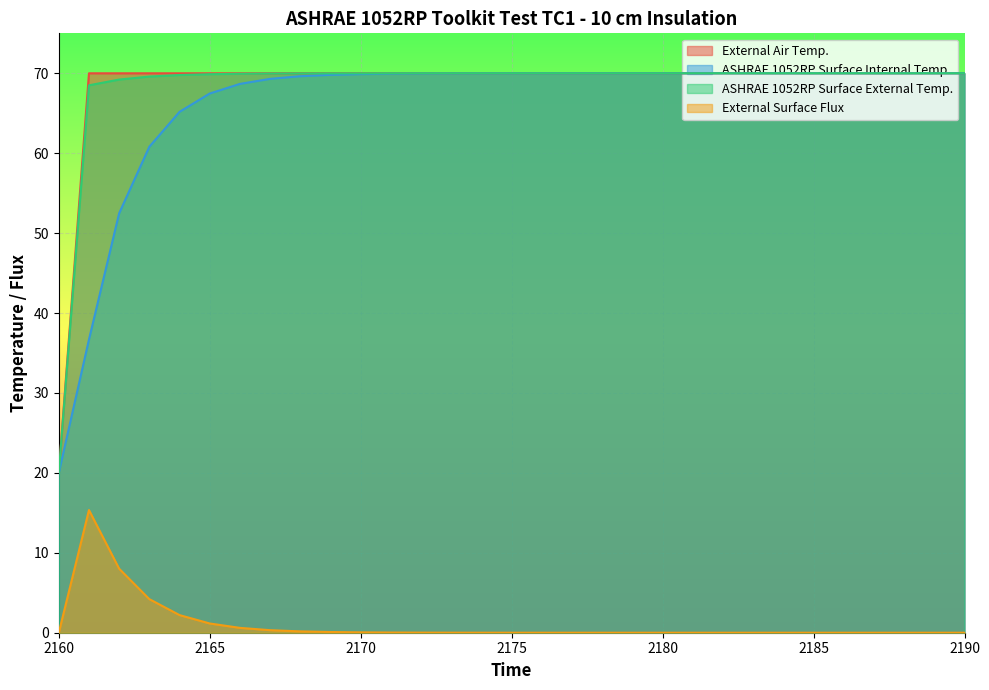

How many values in External Surface Flux are above zero?

28